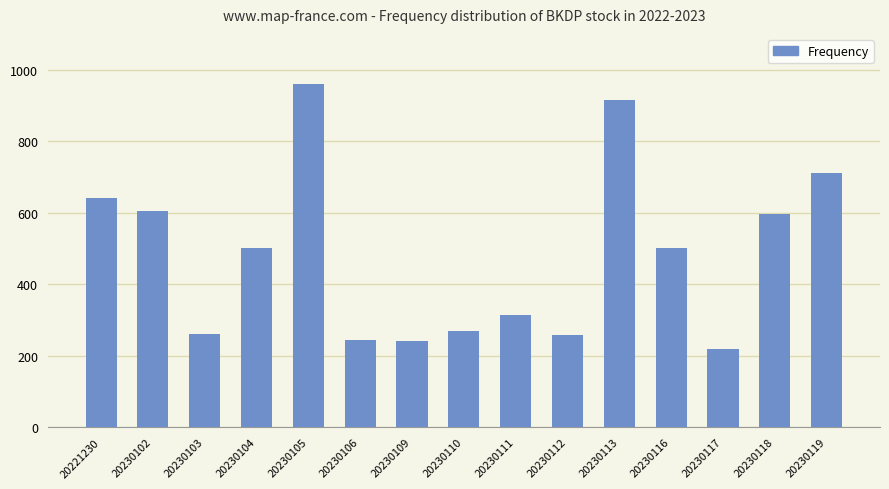

What is the value of the 14th bar from the left?

597